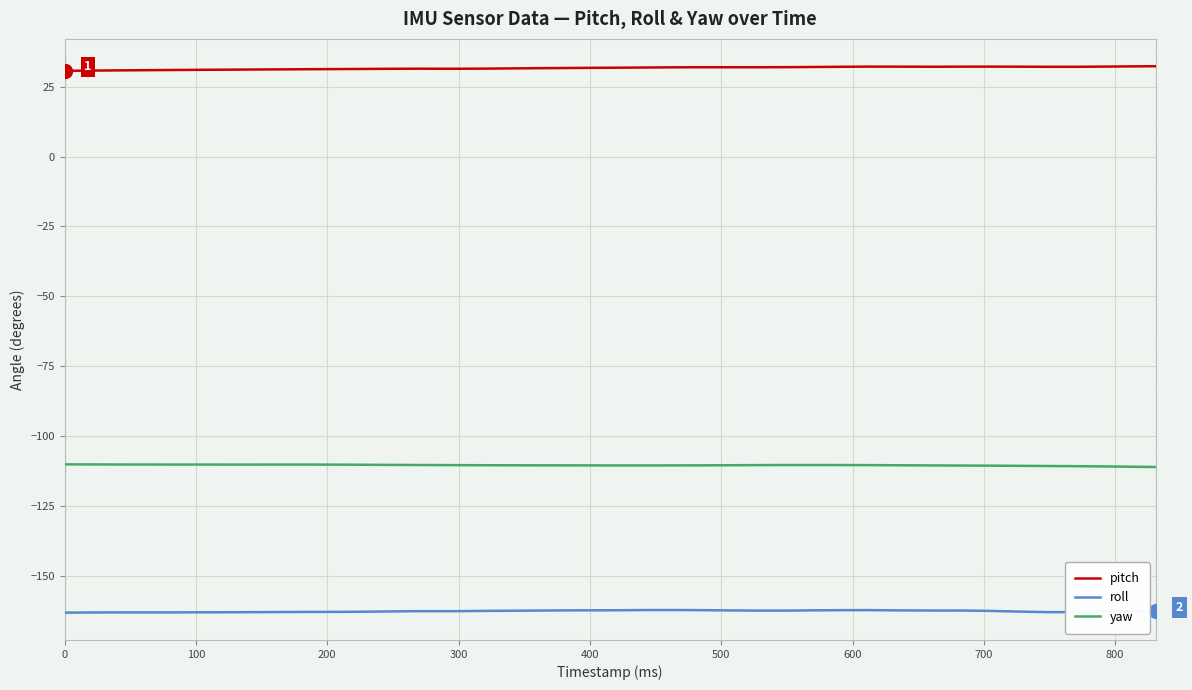

What is the maximum value for pitch?

32.3